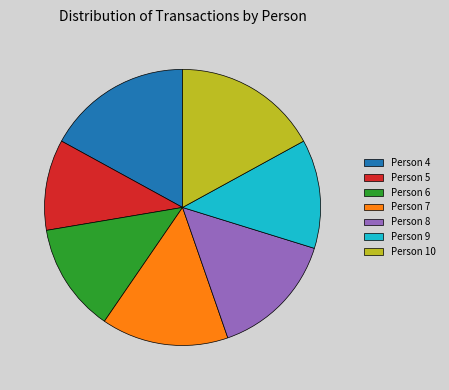

Is it true that Person 6 is 6% of the pie?

False